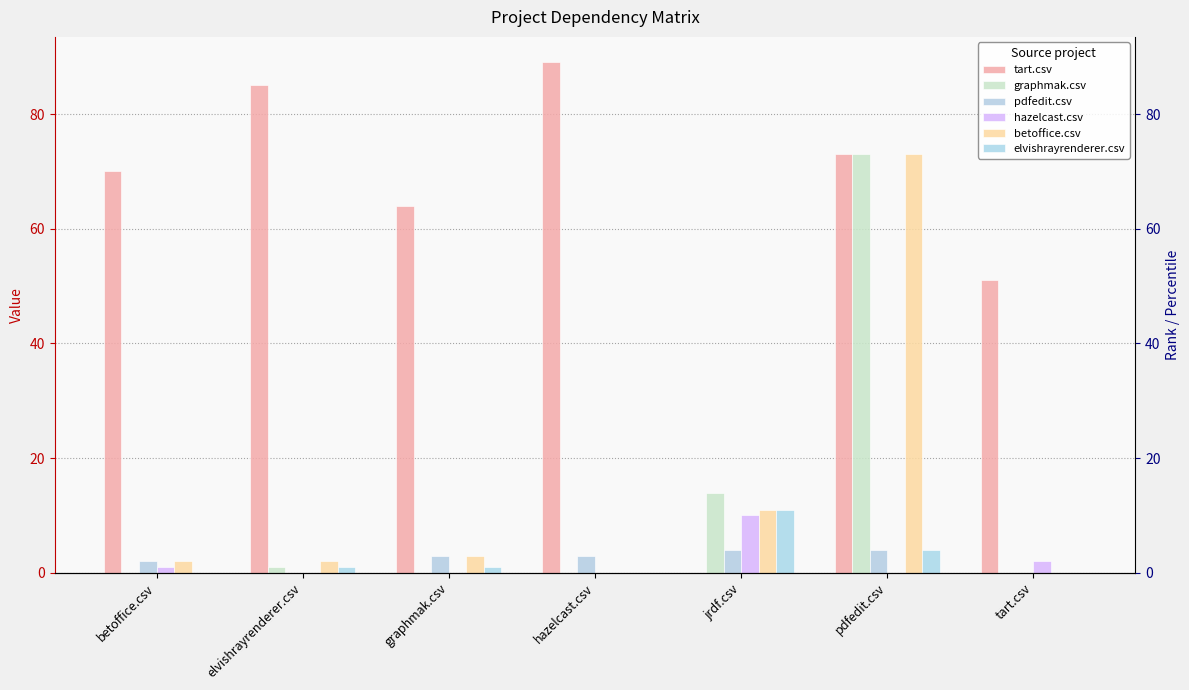

What is the total value across all series at jrdf.csv?

50